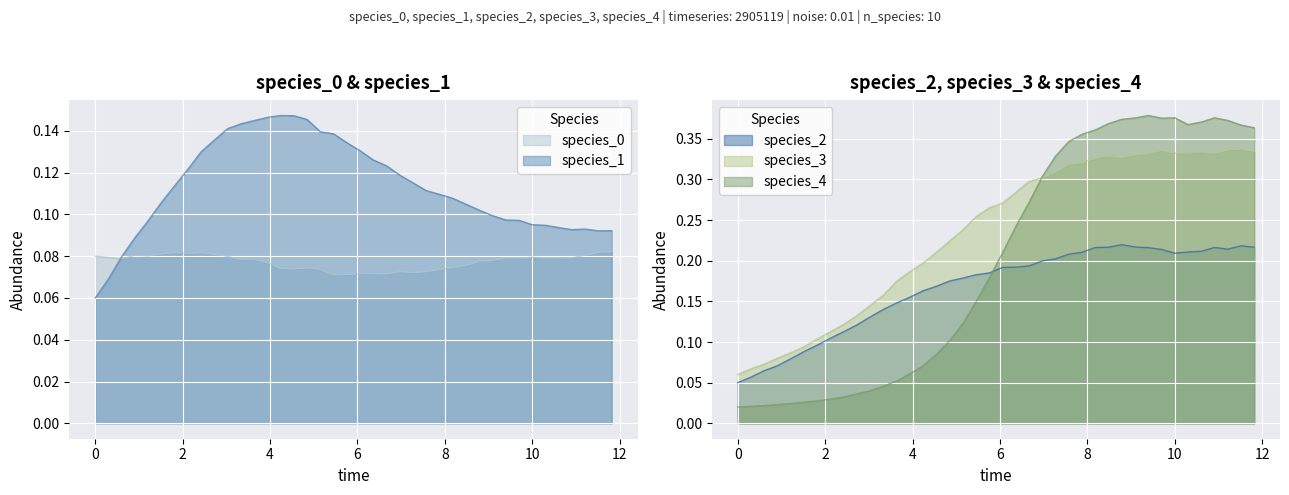

Which series has the largest total across all categories?

species_3